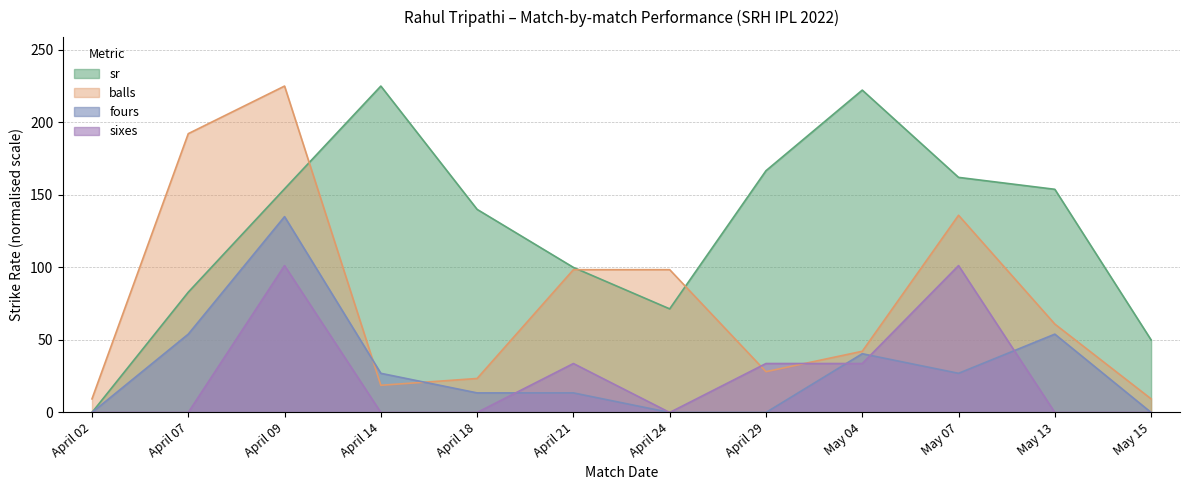

The balls series shows 98.4 at April 21. True or false?

True